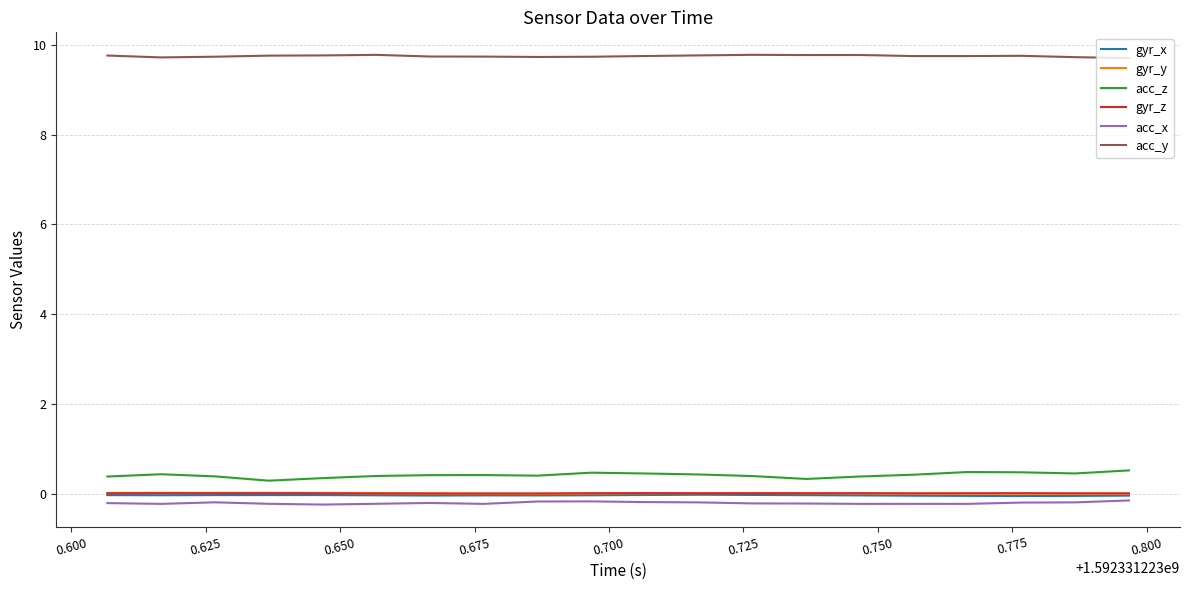

True or false: acc_z and acc_y intersect in this chart.

False